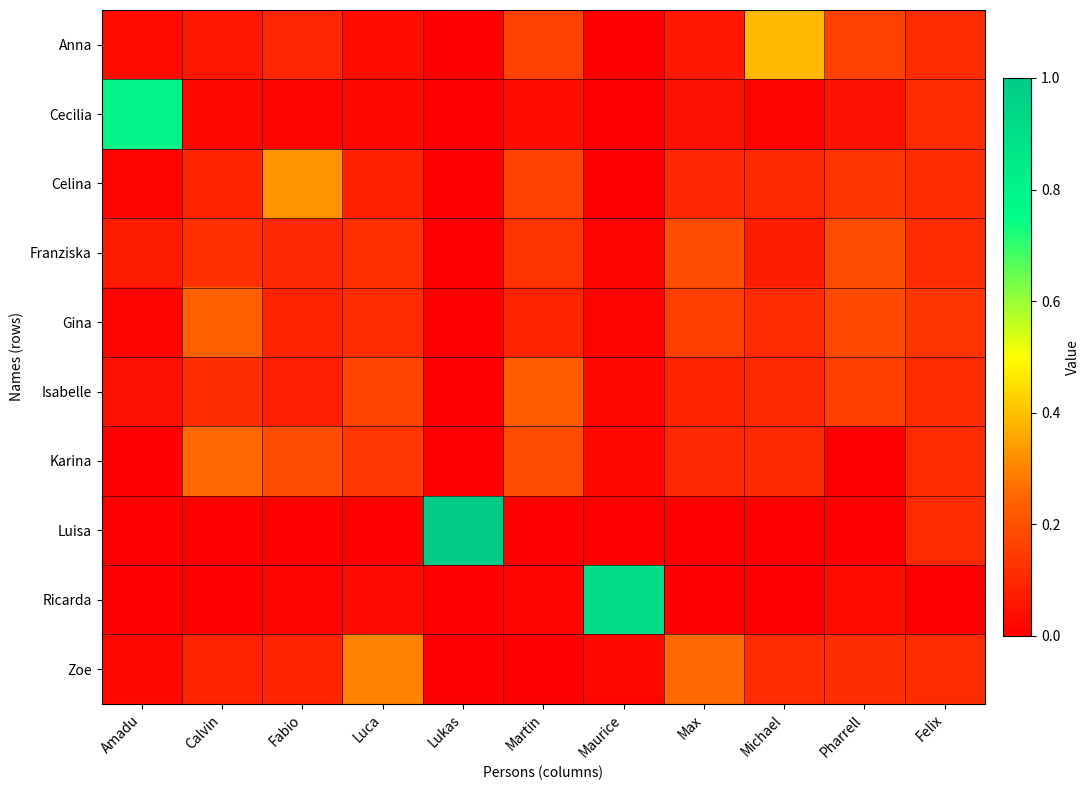

What is the total value across all series at Amadu?

1.0